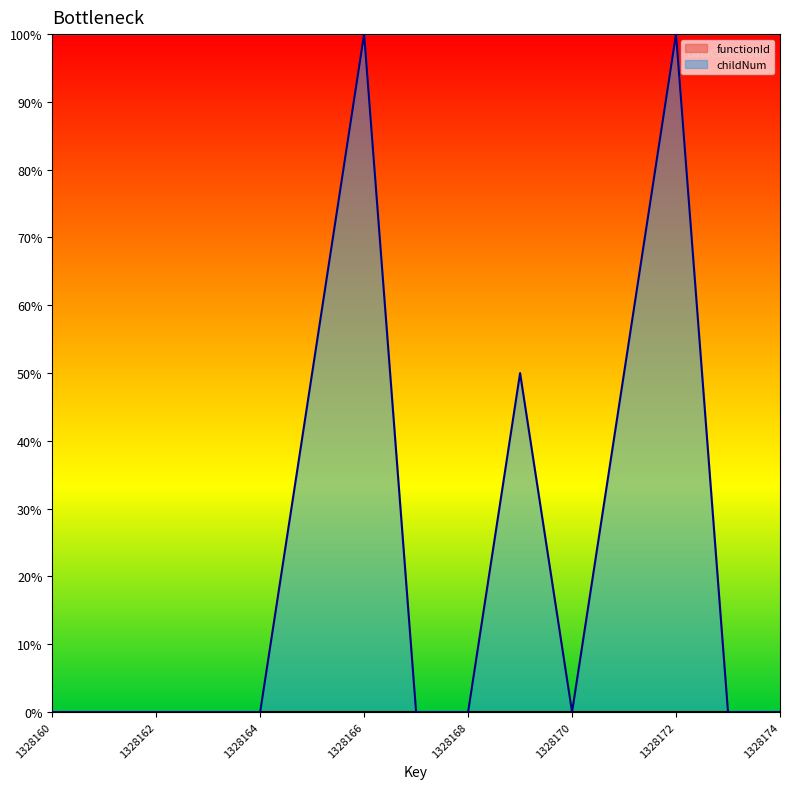

Which has a higher value, 1328160 or 1328166?

1328166